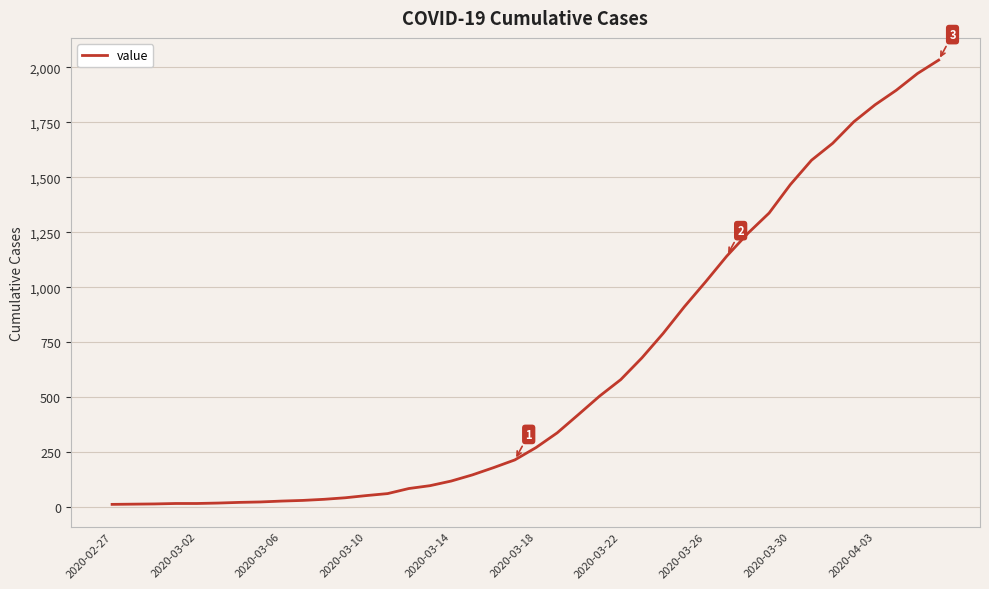

What is the difference between the maximum and minimum values?

2019